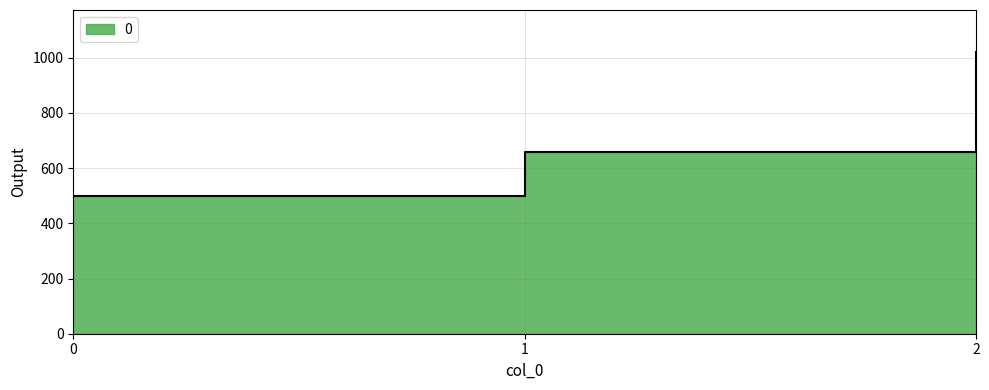

What is the value of the 2nd point from the left?

660